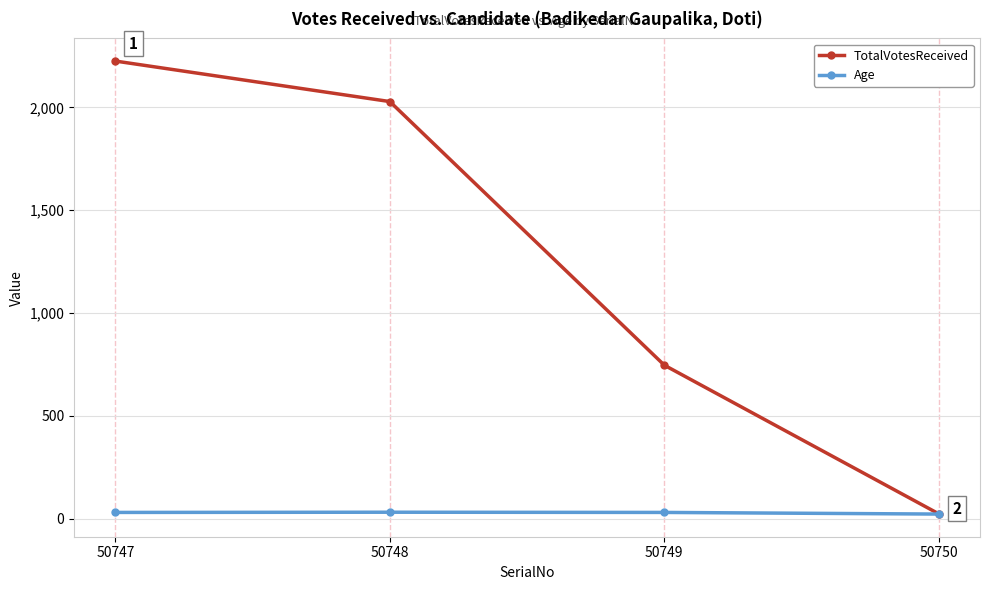

Is this an area chart (filled region under the line)?

No